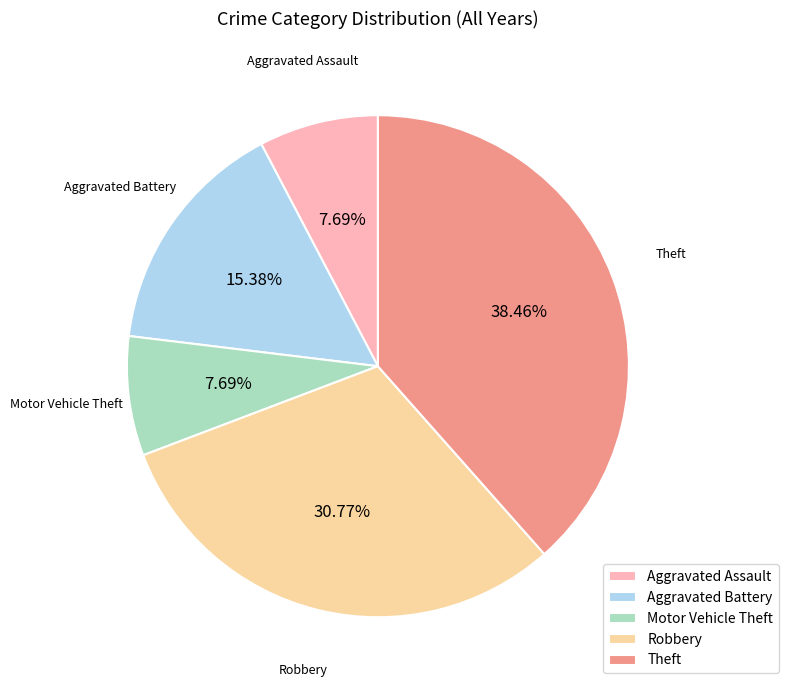

Is the sum of Aggravated Assault and Motor Vehicle Theft greater than half?

No